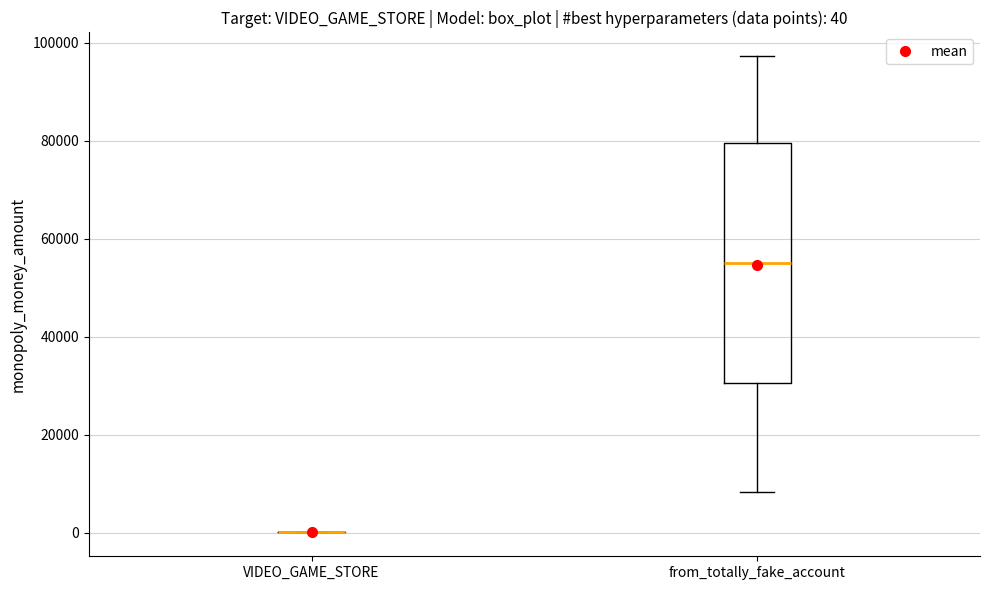

Comparing the boxes themselves (not the whiskers), which one is the tallest?

from_totally_fake_account